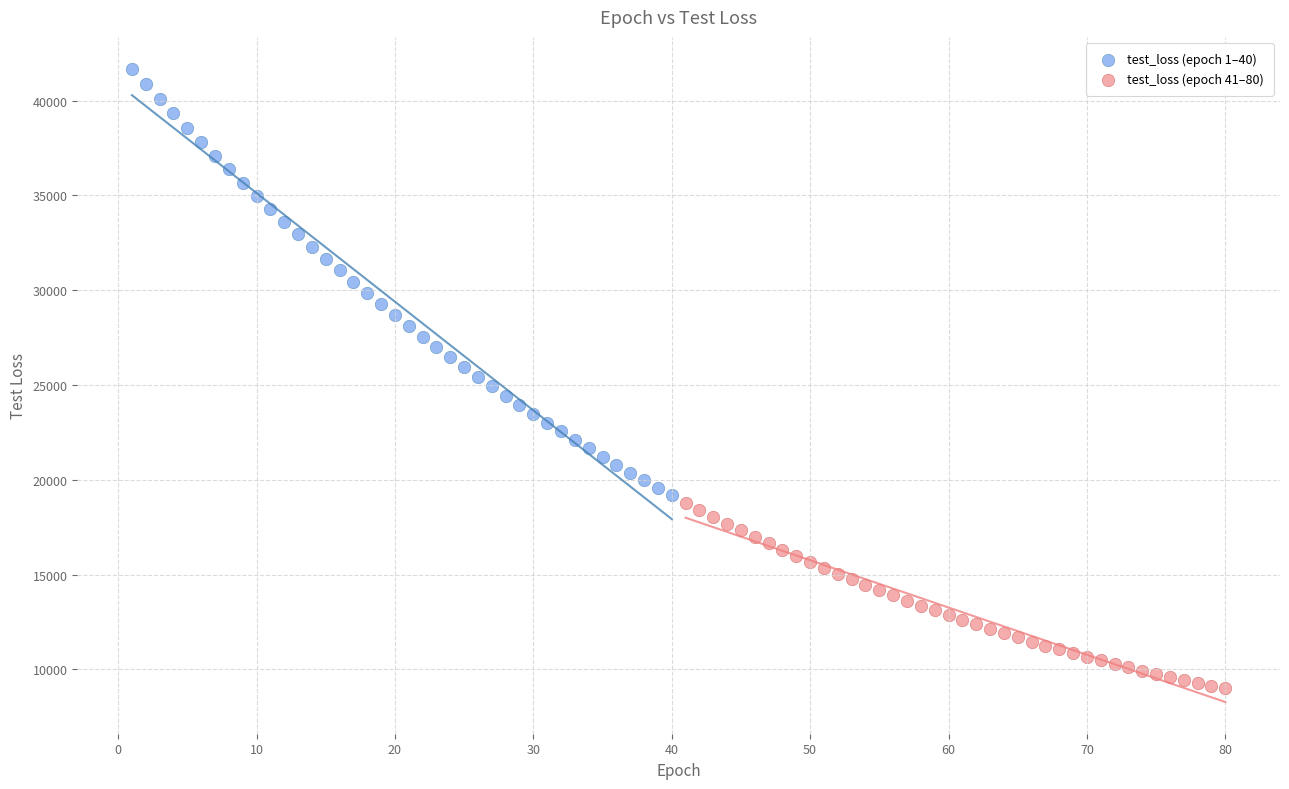

Which series contains the lowest Y value?

test_loss (epoch 41–80)